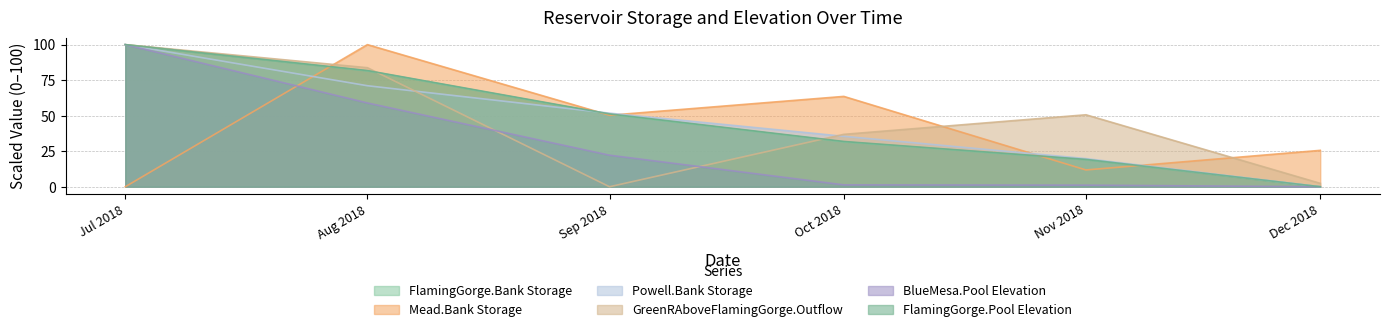

What is the difference between the second highest and minimum values in the FlamingGorge.Bank Storage series?

81.6